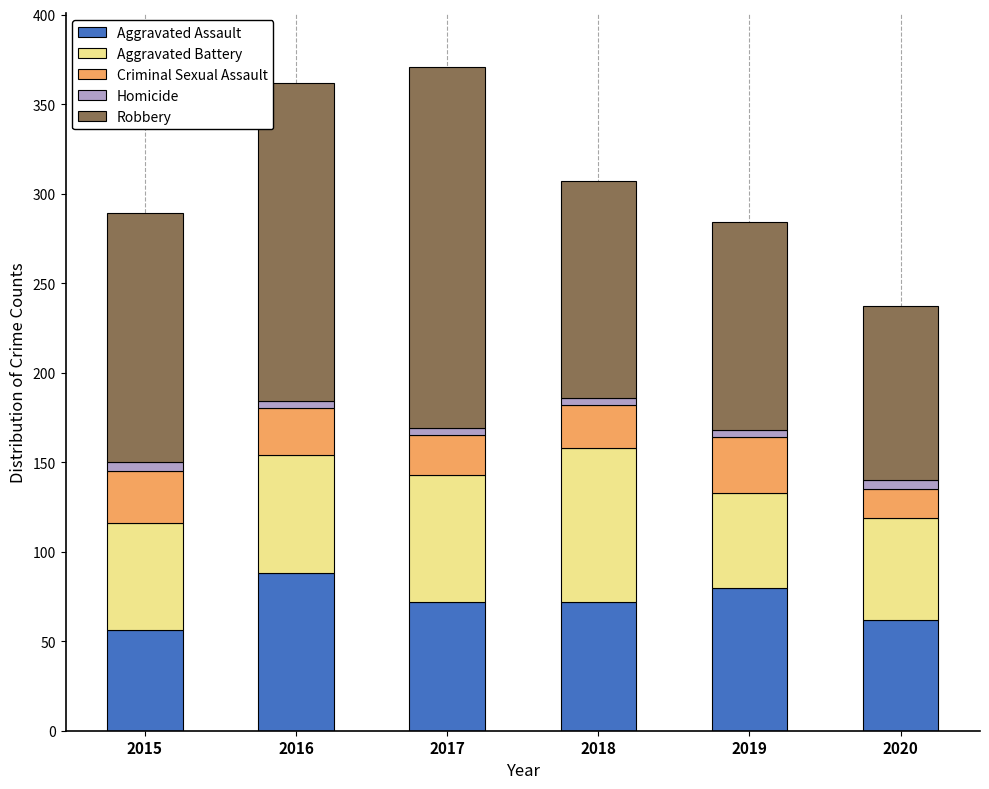

What is the average value of the Aggravated Assault series?

72